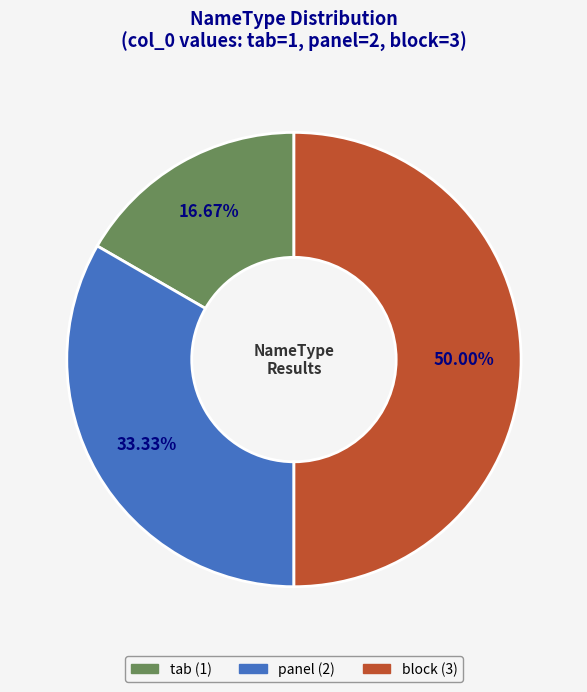

Which category has the biggest portion of the pie?

block